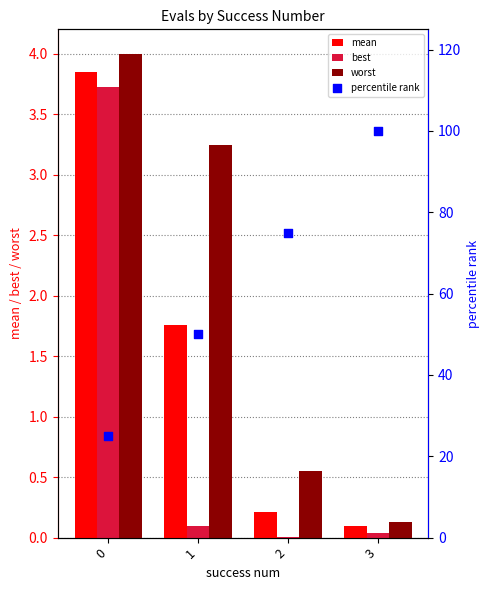

What is the total value across all series at 3?

100.3